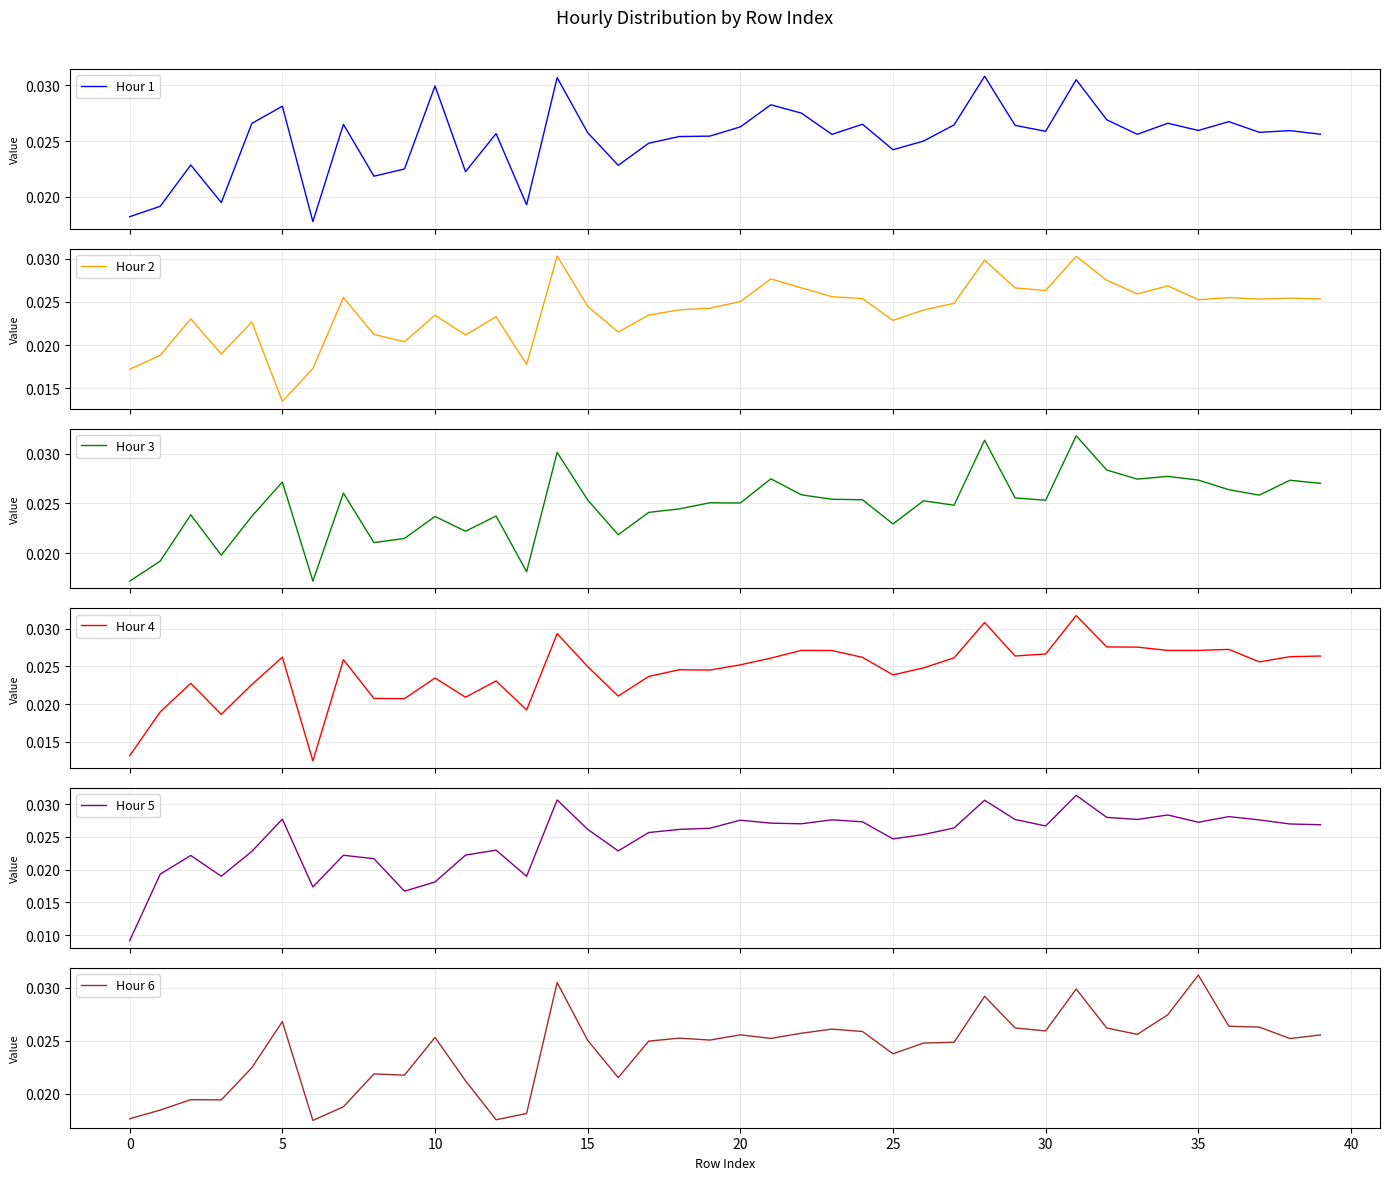

Which series has the largest total across all categories?

Hour 1